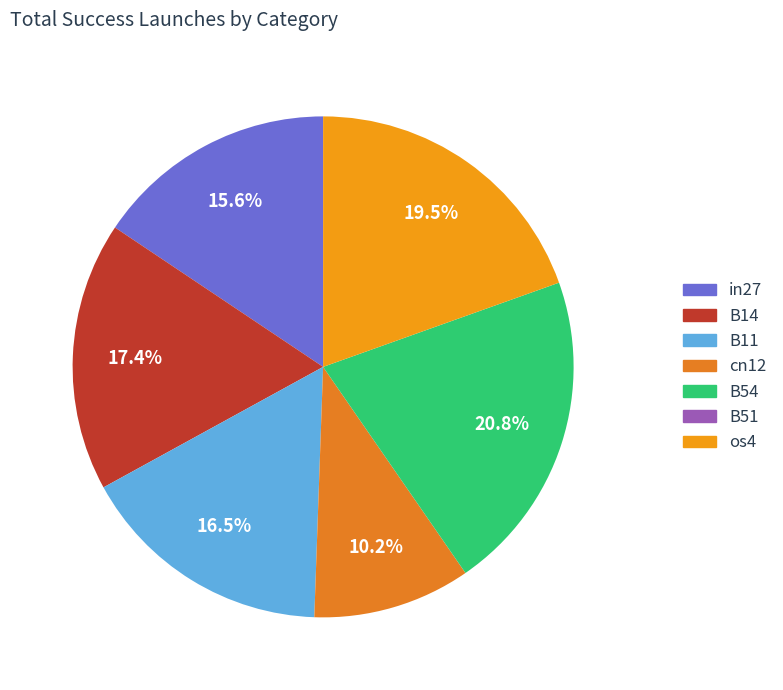

To the nearest percent, what portion does cn12 represent?

10%